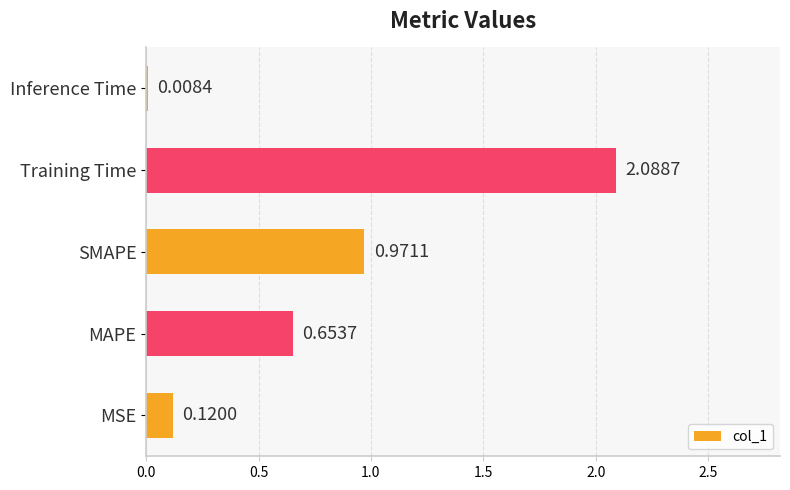

What is the sum of the values at MAPE and MSE?

0.8